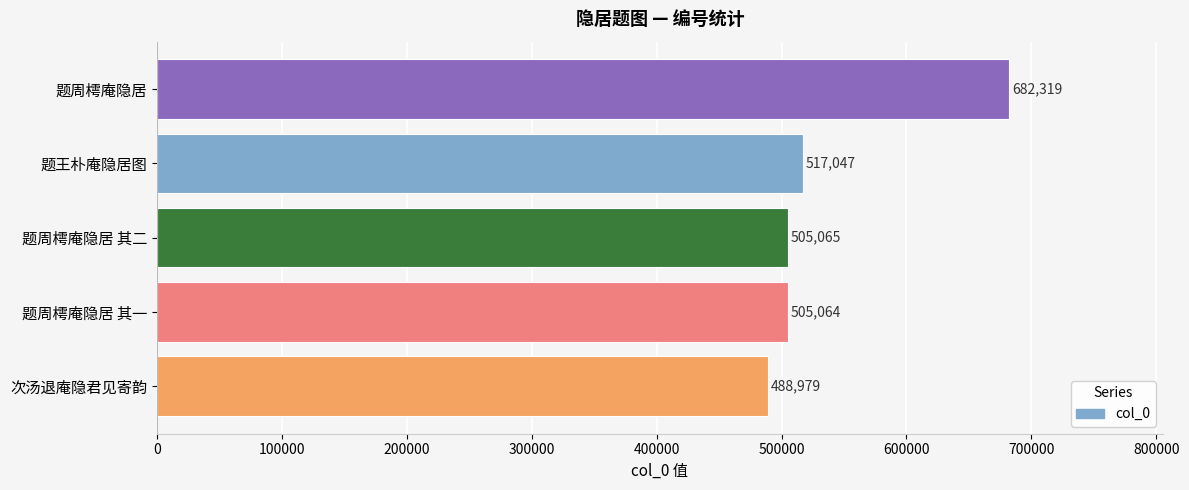

List the labels in order of value, smallest first.

次汤退庵隐君见寄韵, 题周樗庵隐居 其一, 题周樗庵隐居 其二, 题王朴庵隐居图, 题周樗庵隐居